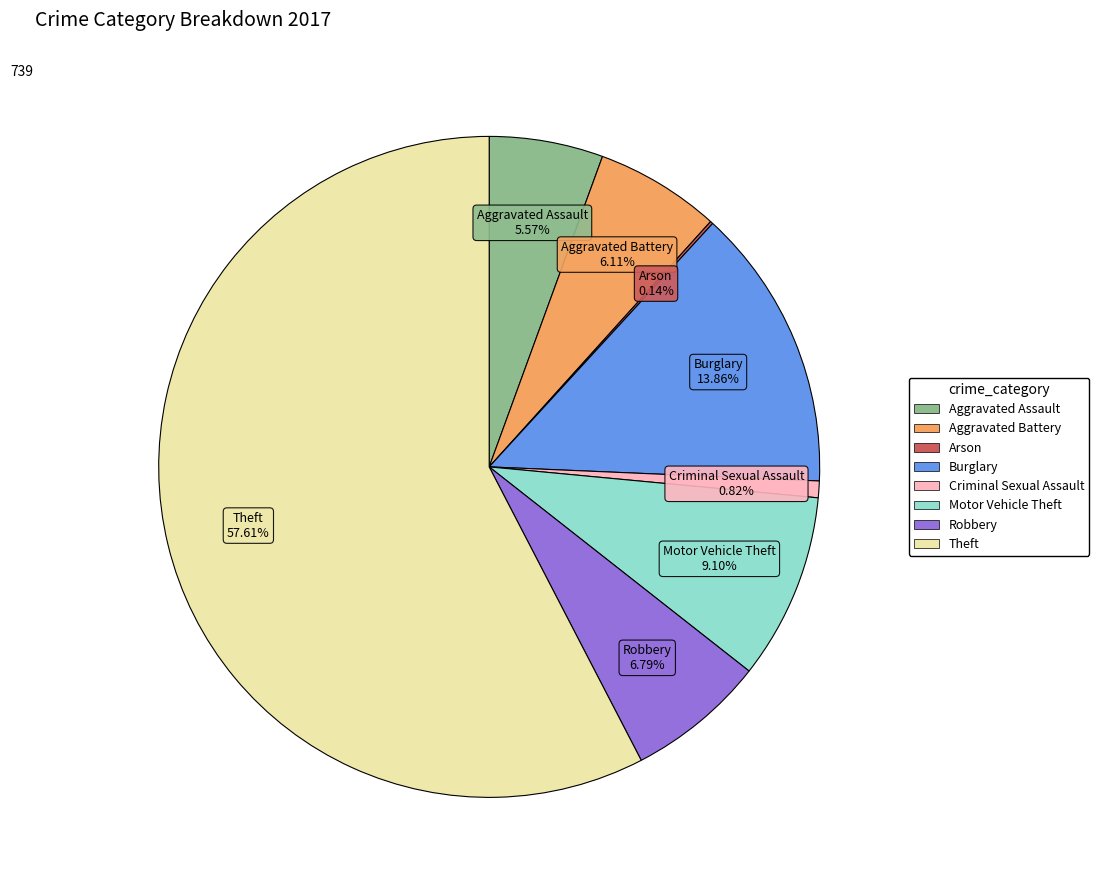

Which category has the biggest portion of the pie?

Theft